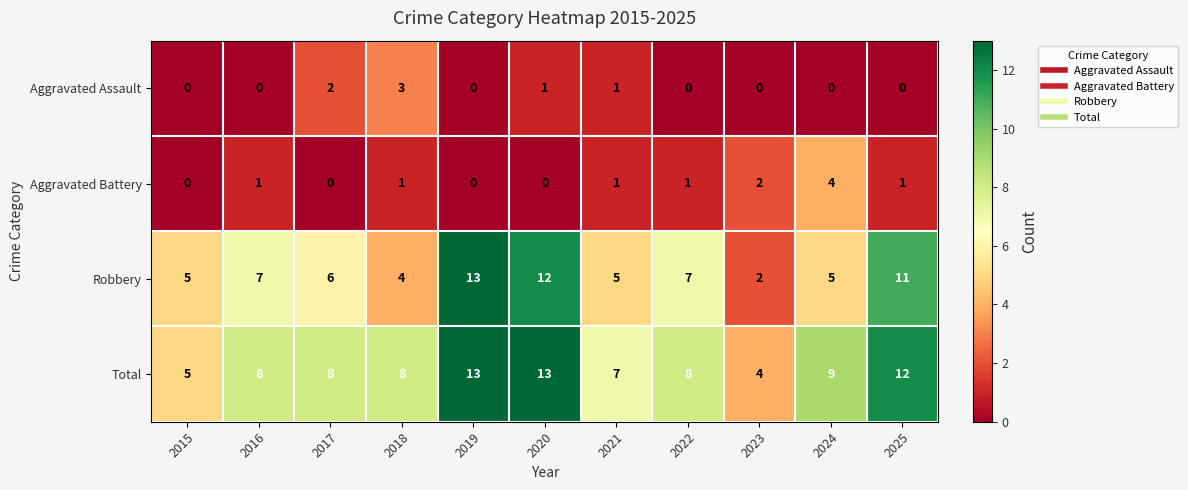

The Aggravated Assault series shows 0 at 2024. True or false?

True